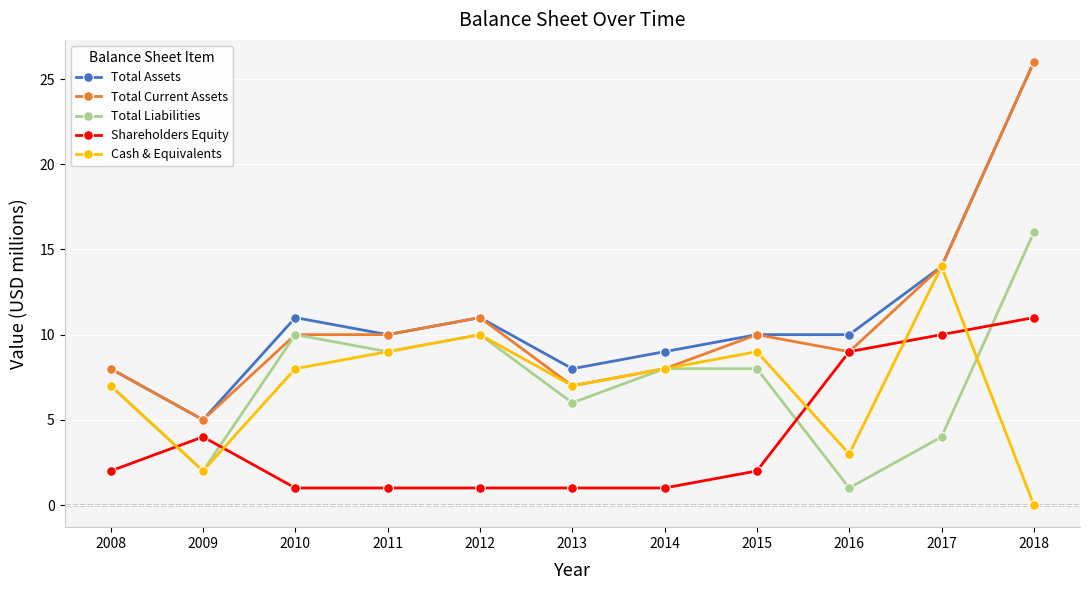

At how many categories does at least one series exceed 3?

11